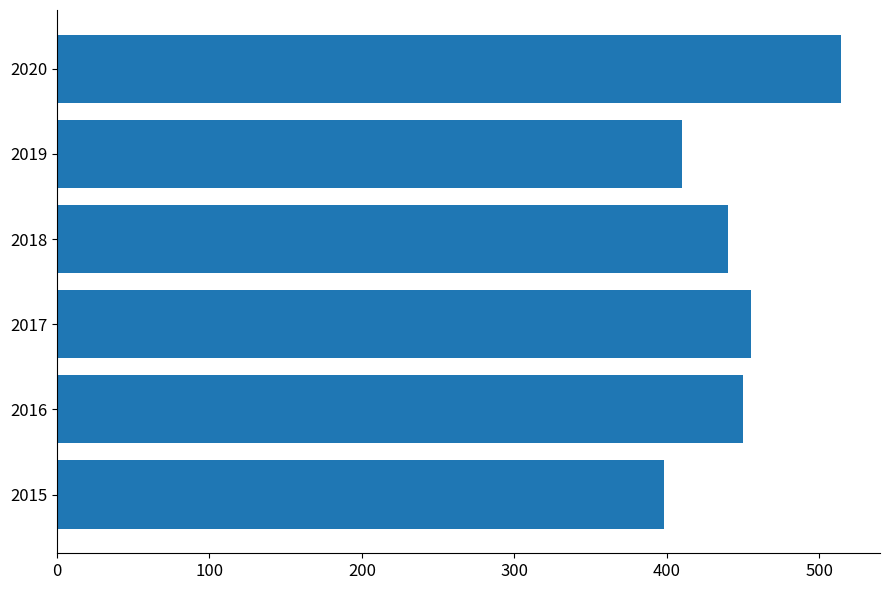

At which label is the value closest to 456?

2017